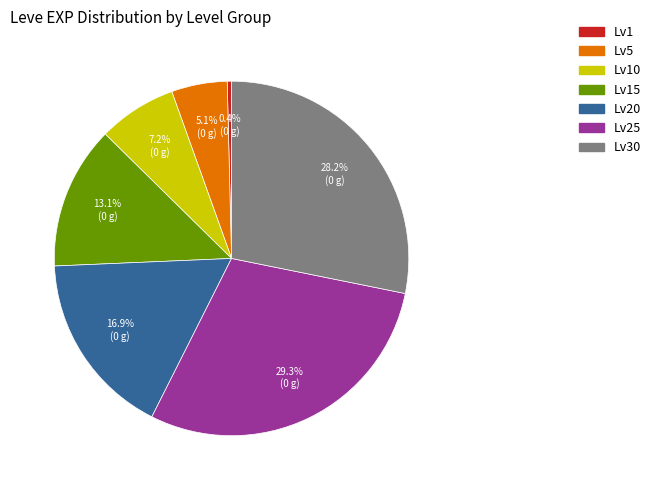

Is there a majority slice in this chart?

No